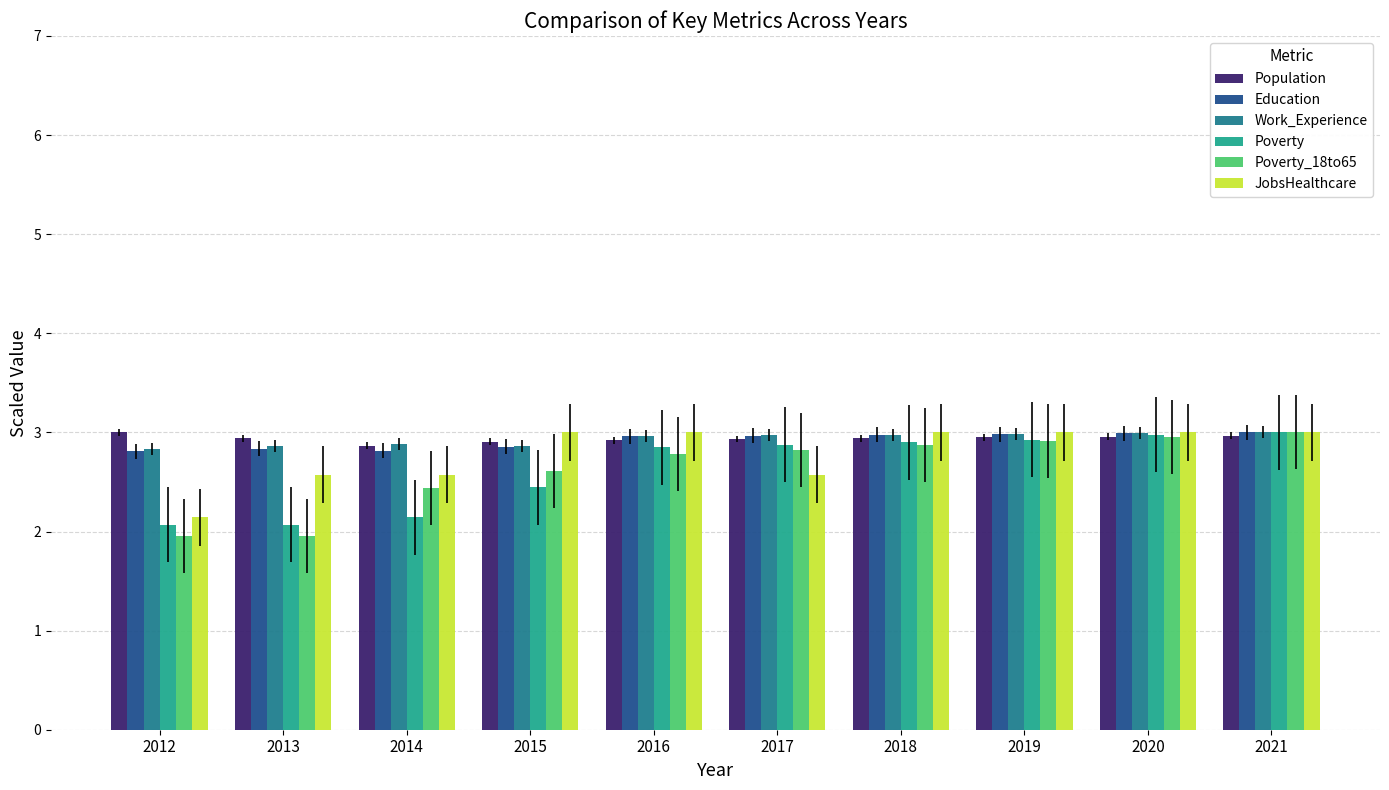

At how many categories does at least one series exceed 2?

10